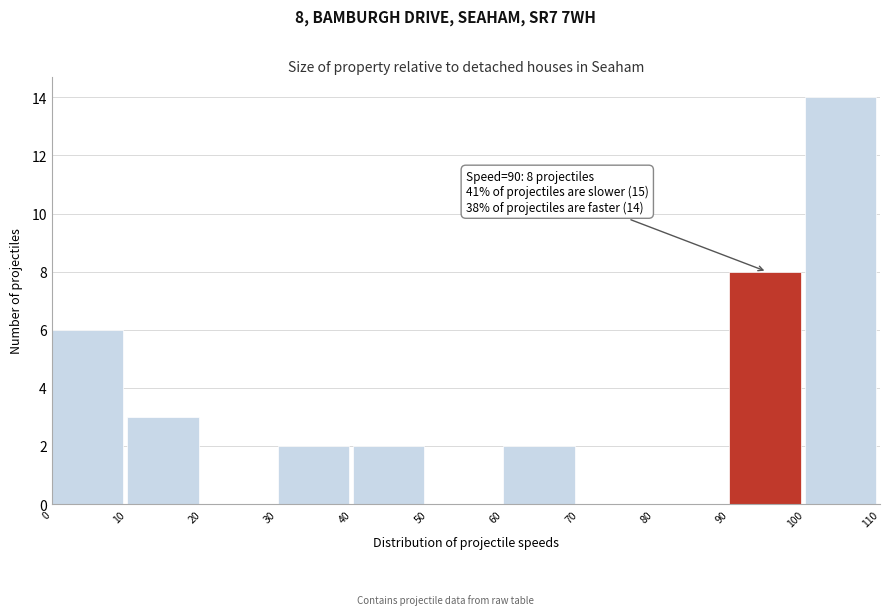

Over which range of the x-axis is the bar tallest?

100 to 110